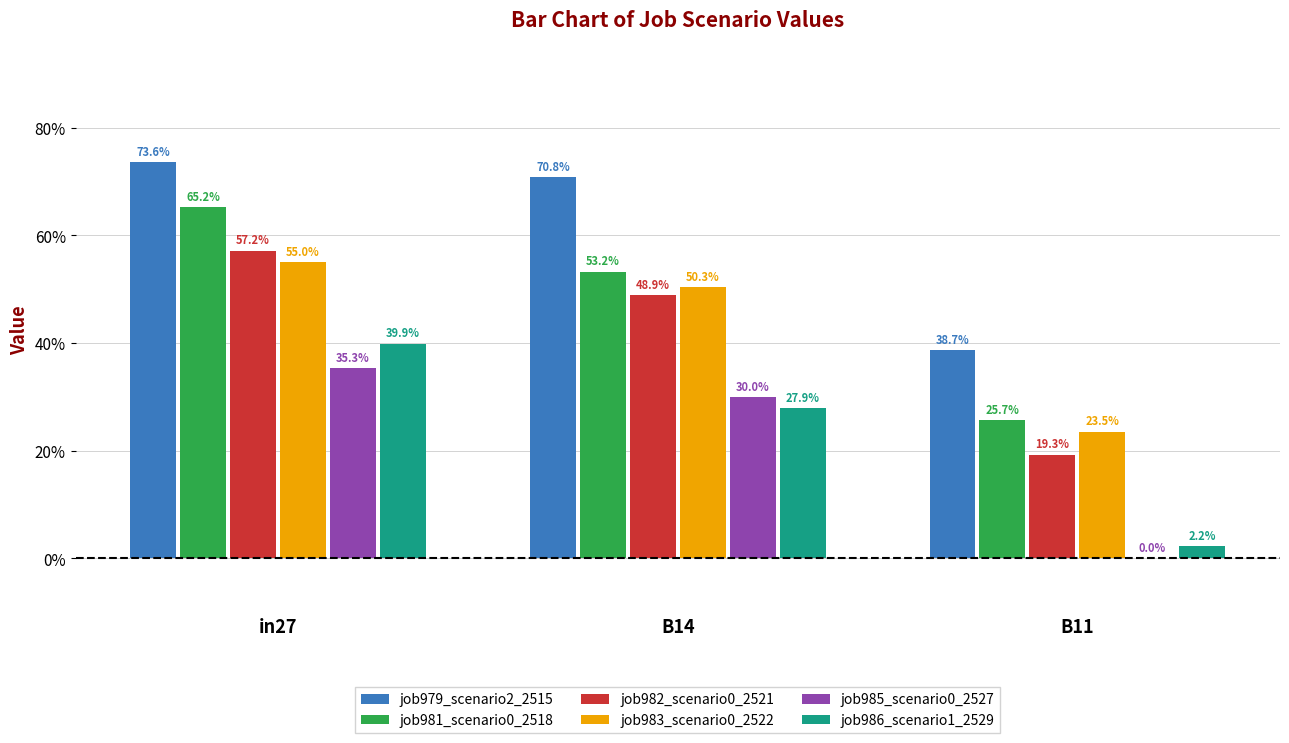

At how many categories does at least one series exceed 0?

3